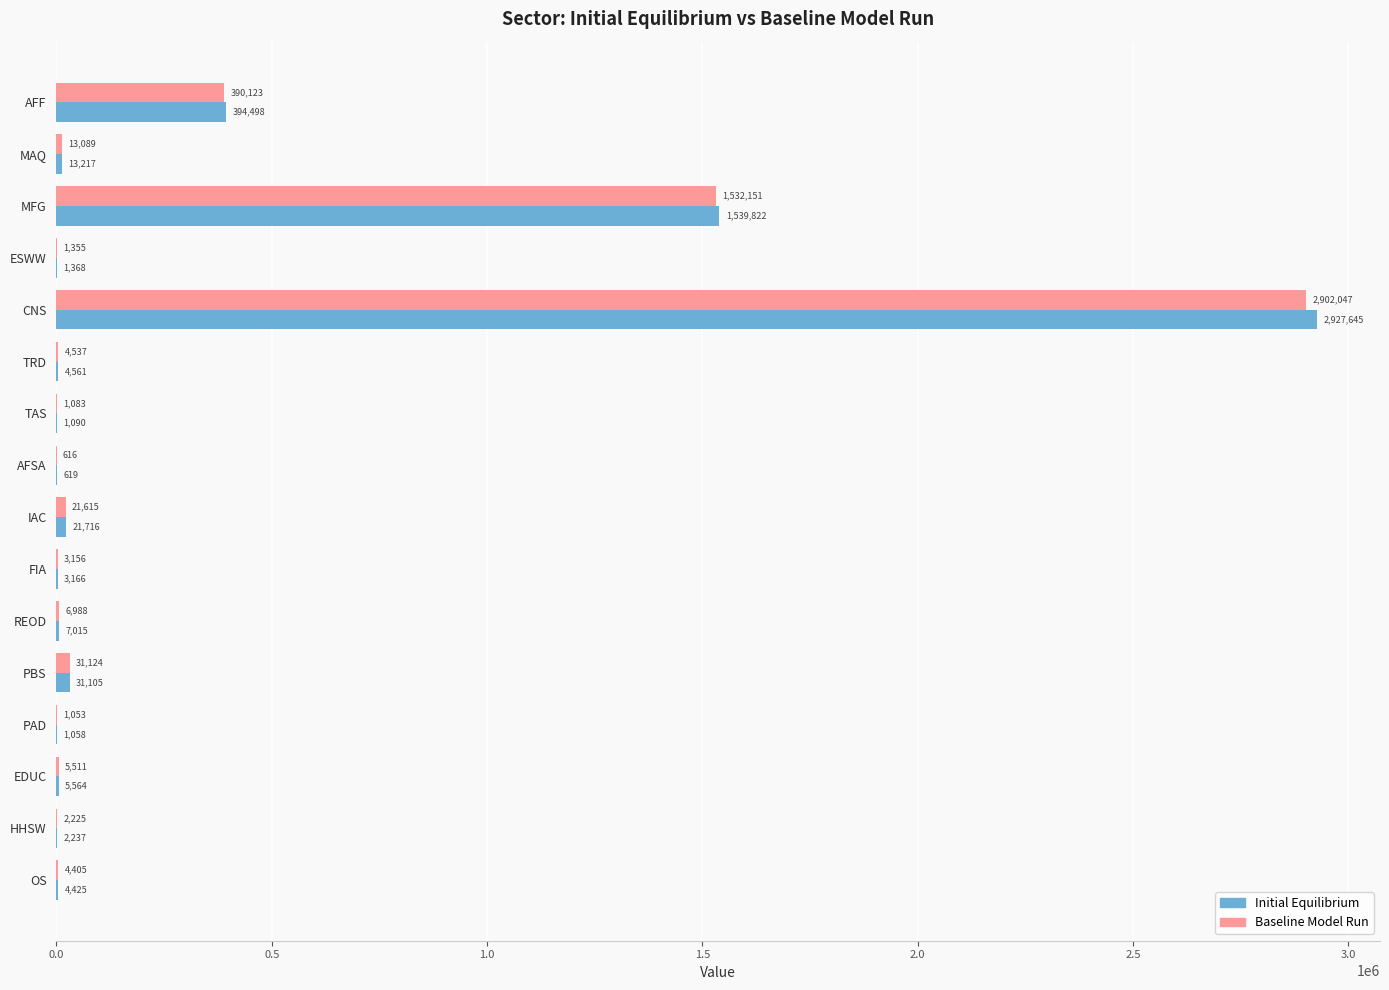

At which label is Baseline Model Run closest to 1451331?

MFG